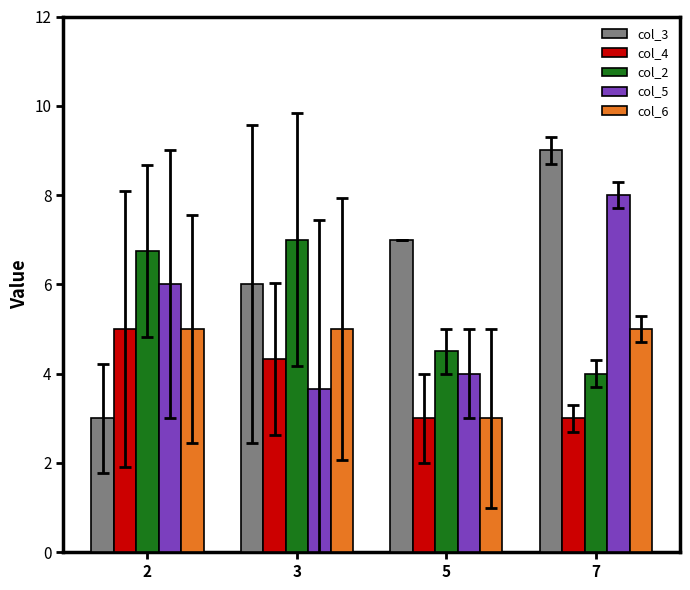

Reading left to right, list all the values displayed in this chart.

col_3: 2=3.0	3=6.0	5=7.0	7=9.0
col_4: 2=5.0	3=4.3	5=3.0	7=3.0
col_2: 2=6.8	3=7.0	5=4.5	7=4.0
col_5: 2=6.0	3=3.7	5=4.0	7=8.0
col_6: 2=5.0	3=5.0	5=3.0	7=5.0